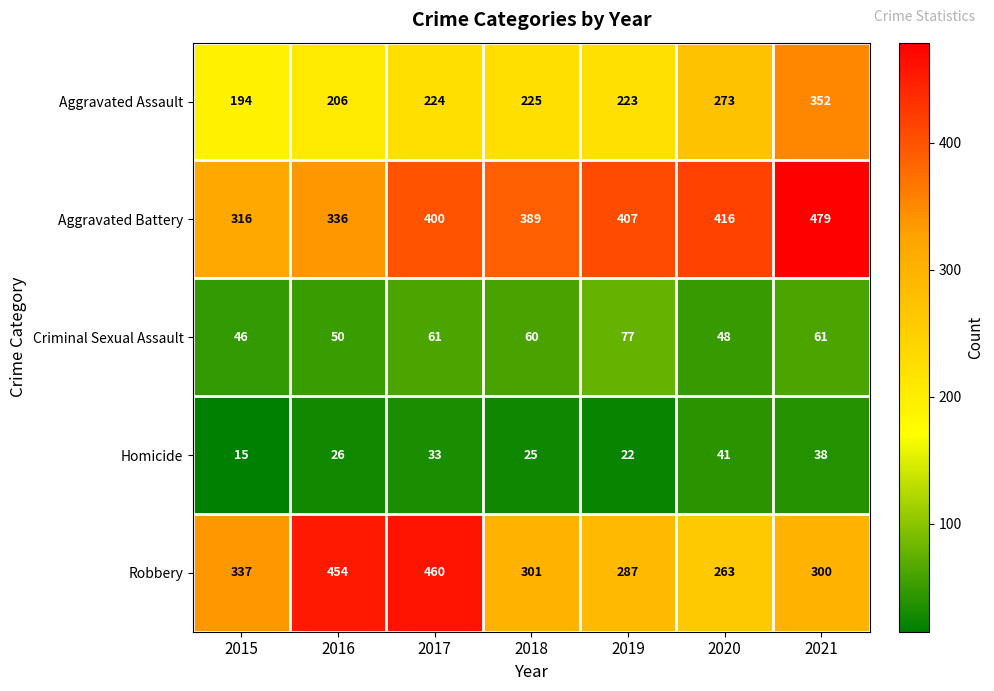

What is the difference between the maximum and minimum values in the Robbery series?

197